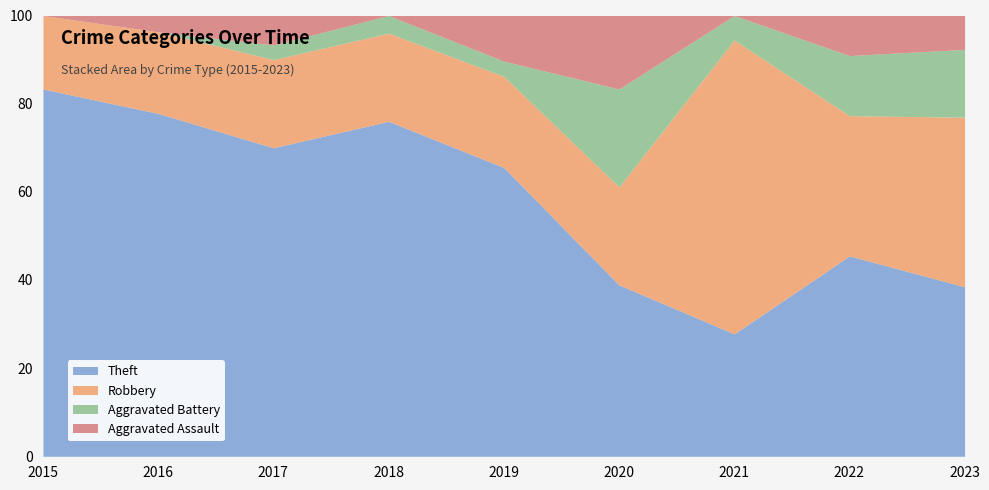

Which category has the highest value in the Robbery series?

2021